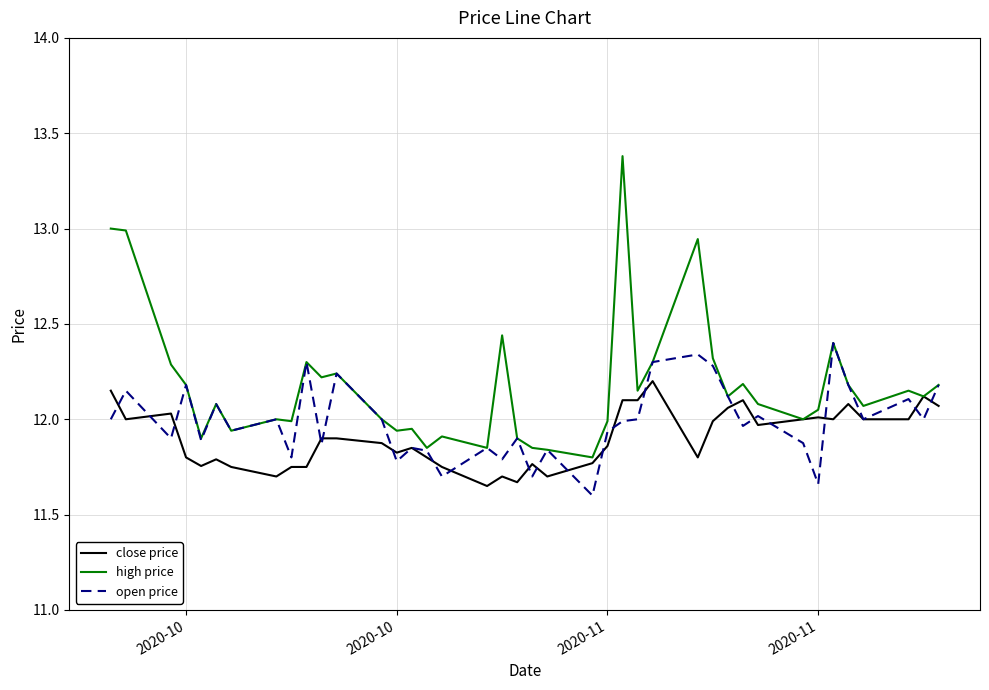

List the series in order of their peak value, lowest first.

close price, open price, high price